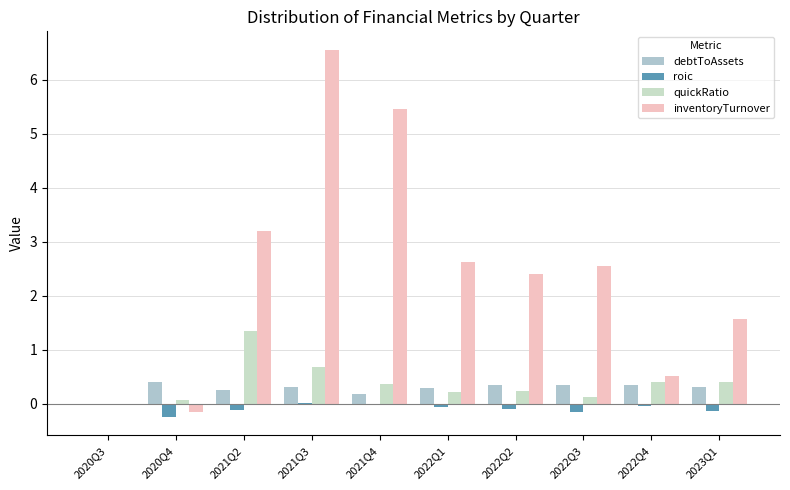

How many positive values does the debtToAssets series have?

9